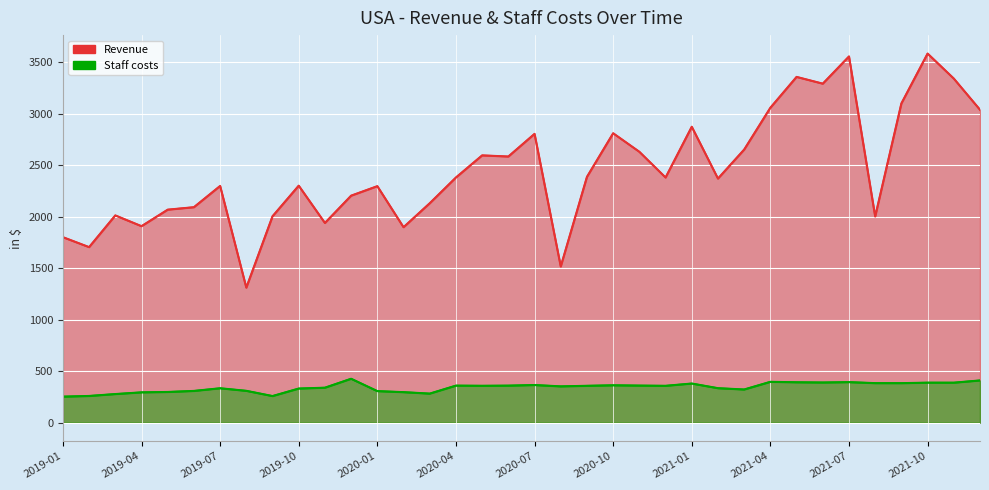

Reading right to left, what are all the values shown in this chart?

Revenue: 2021-12=3039.6	2021-11=3342.6	2021-10=3585.5	2021-09=3101.1	2021-08=2003.1	2021-07=3557.4	2021-06=3293.1	2021-05=3358.8	2021-04=3059.3	2021-03=2653.0	2021-02=2371.2	2021-01=2874.6	2020-12=2381.6	2020-11=2631.3	2020-10=2811.3	2020-09=2387.7	2020-08=1517.4	2020-07=2805.5	2020-06=2585.4	2020-05=2596.4	2020-04=2381.6	2020-03=2131.5	2020-02=1898.7	2020-01=2297.3	2019-12=2205.1	2019-11=1940.0	2019-10=2302.2	2019-09=2004.9	2019-08=1311.8	2019-07=2299.4	2019-06=2093.1	2019-05=2069.1	2019-04=1908.7	2019-03=2013.2	2019-02=1705.2	2019-01=1801.8
Staff costs: 2021-12=410.1	2021-11=388.4	2021-10=388.6	2021-09=383.7	2021-08=384.0	2021-07=393.6	2021-06=390.2	2021-05=392.4	2021-04=396.7	2021-03=322.2	2021-02=334.9	2021-01=380.1	2020-12=357.9	2020-11=360.2	2020-10=363.0	2020-09=358.1	2020-08=352.6	2020-07=365.5	2020-06=359.8	2020-05=358.2	2020-04=359.8	2020-03=282.2	2020-02=296.4	2020-01=306.5	2019-12=426.5	2019-11=339.7	2019-10=331.4	2019-09=258.5	2019-08=309.2	2019-07=334.1	2019-06=308.3	2019-05=298.1	2019-04=294.5	2019-03=277.9	2019-02=259.4	2019-01=252.9